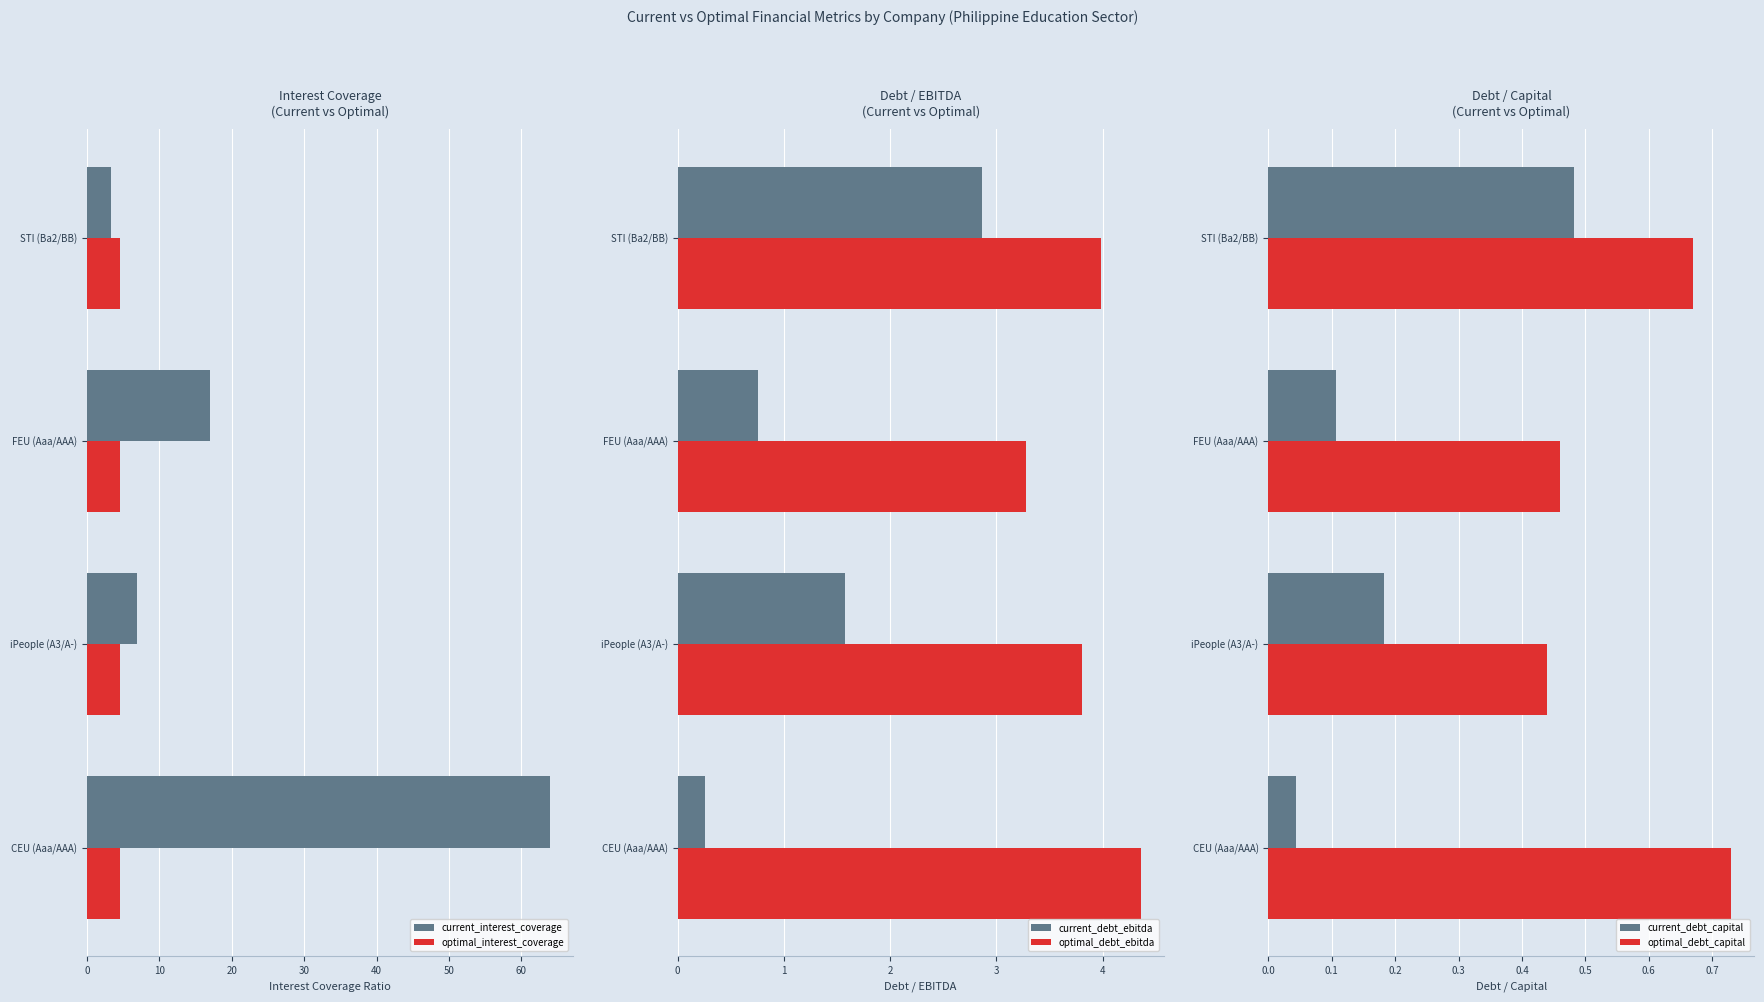

What is the sum of the current_debt_ebitda values at STI (Ba2/BB) and FEU (Aaa/AAA)?

3.6